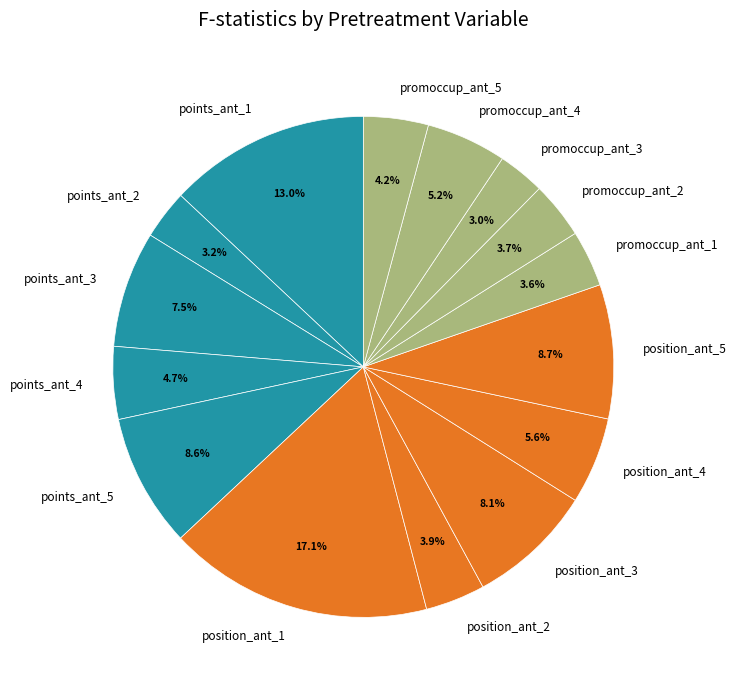

To the nearest percent, what is the combined percentage of promoccup_ant_1 and position_ant_5?

12%